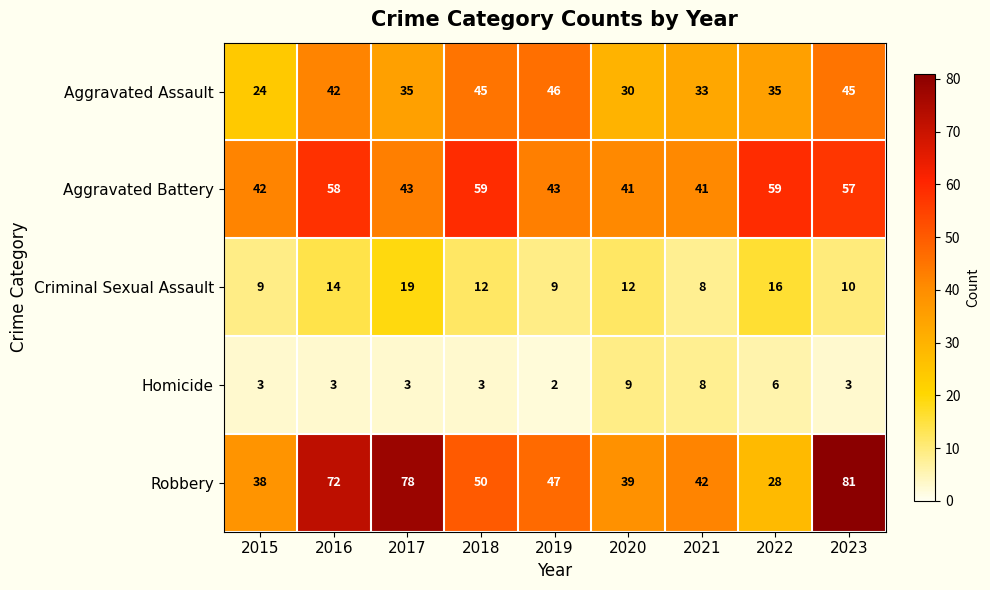

What is the difference between the maximum and second lowest values in the Homicide series?

6